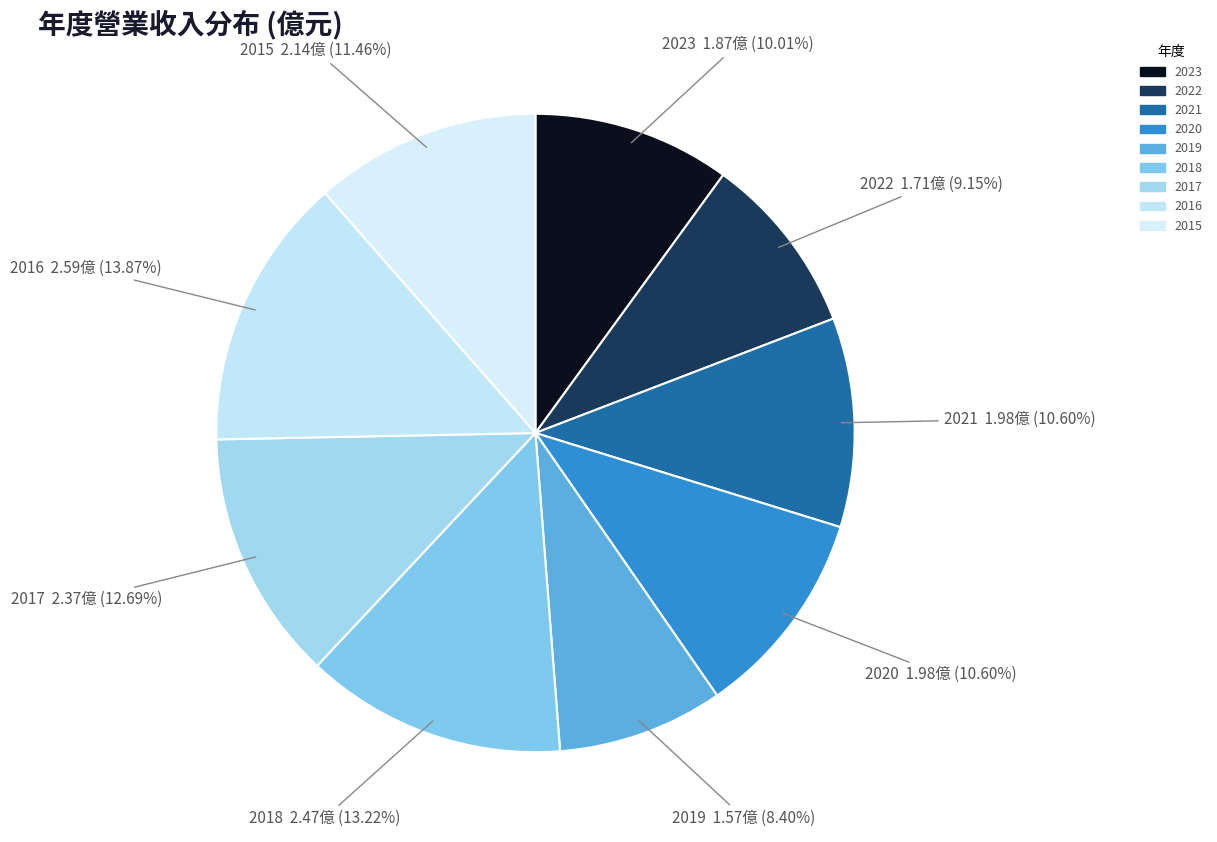

Does 2021 account for over 50% of the chart?

No